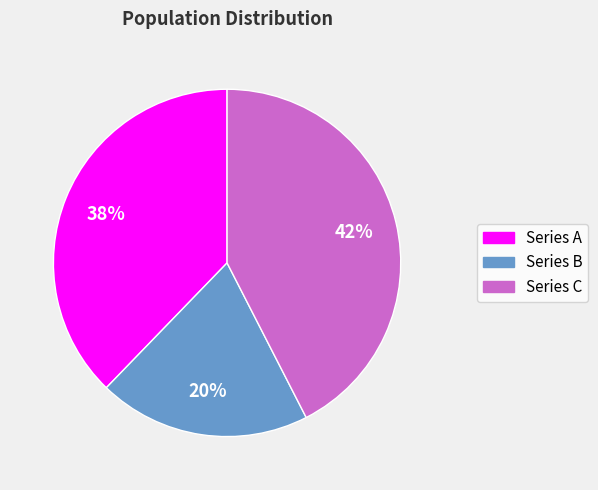

Combined, do Series A and Series C account for over 50%?

Yes